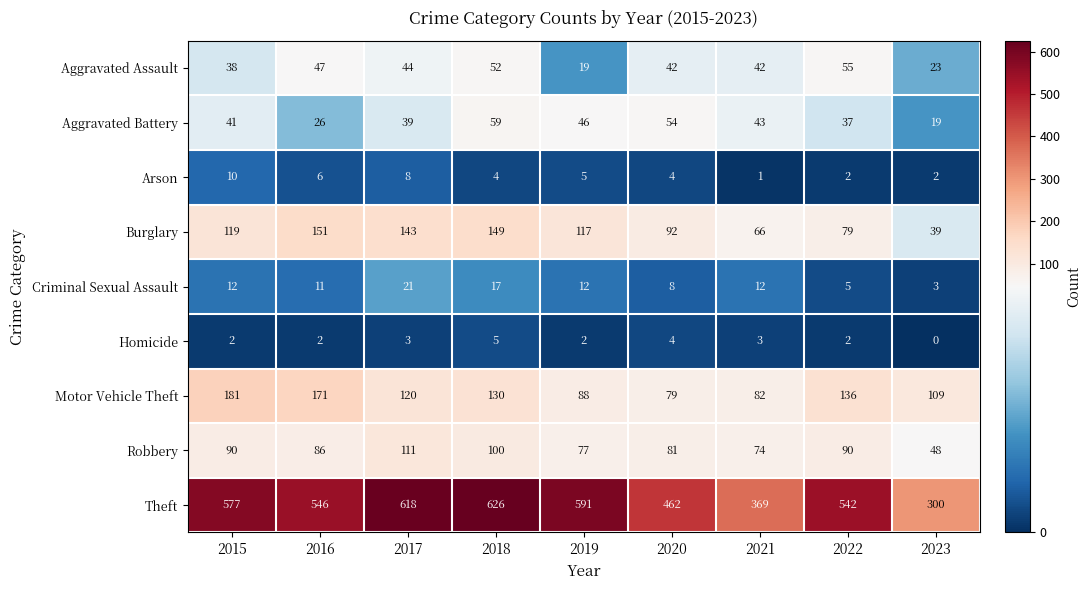

Which series has the widest spread of values?

Theft